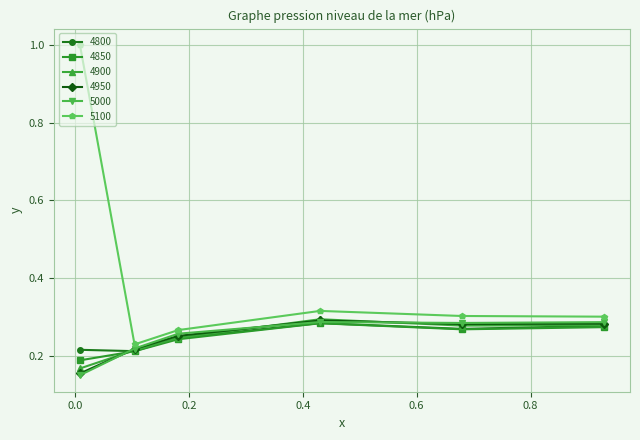

True or false: 5100 has more than 1 points higher than both neighbors.

False